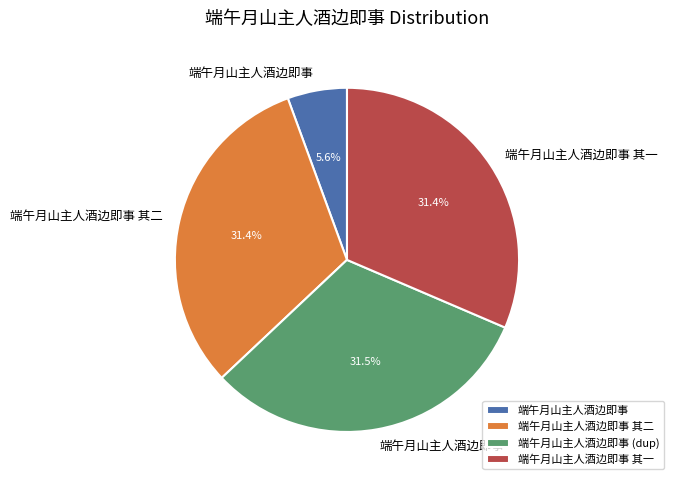

What is the ratio of the value at 端午月山主人酒边即事 其二 to the value at 端午月山主人酒边即事 其一?

1.0